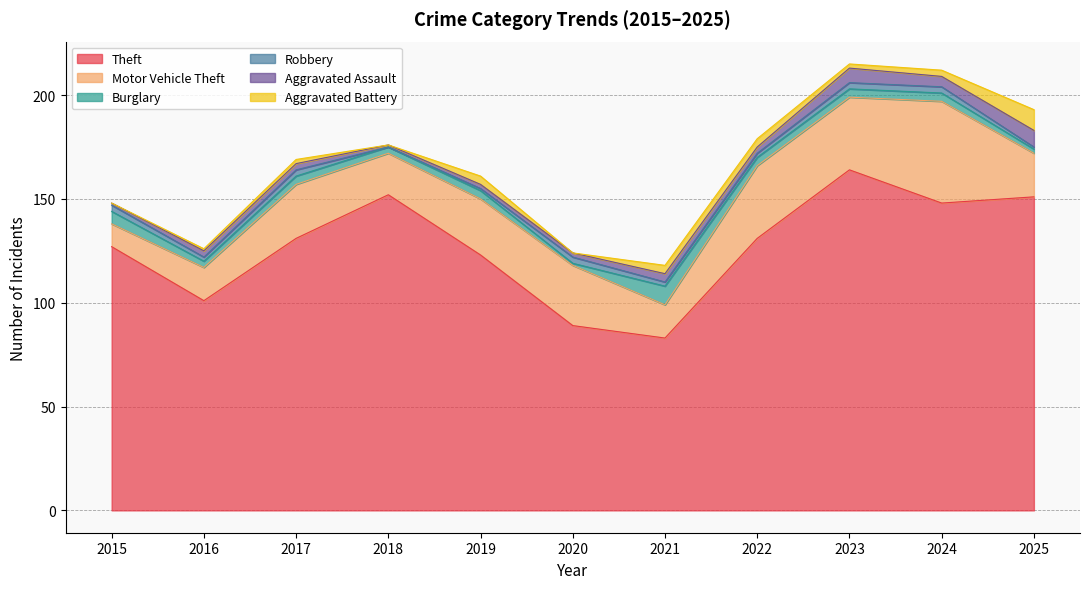

At which category does Aggravated Assault reach its first local valley?

2018